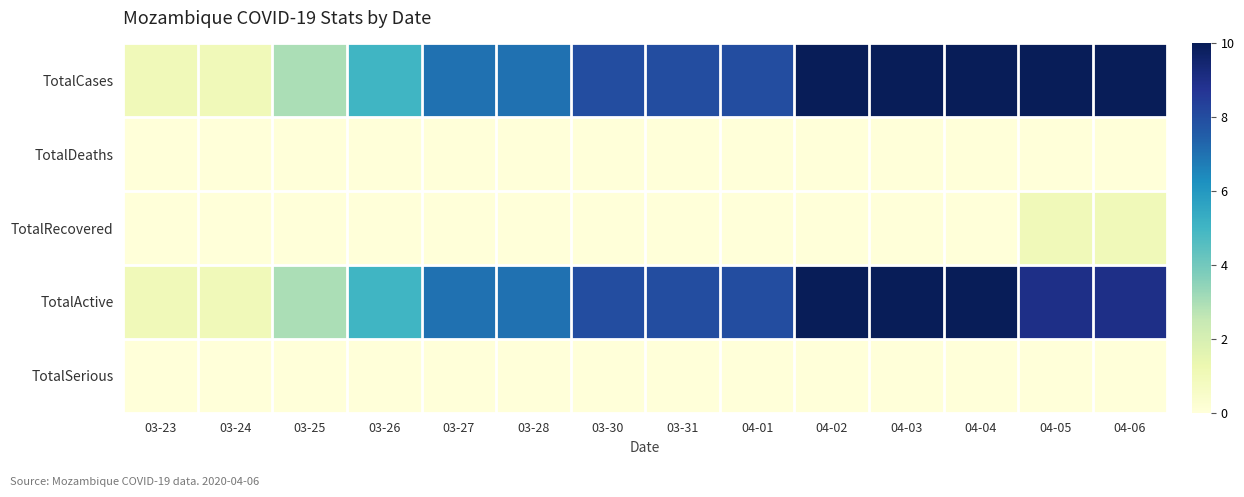

At which category is the sum across all series the highest?

04-02